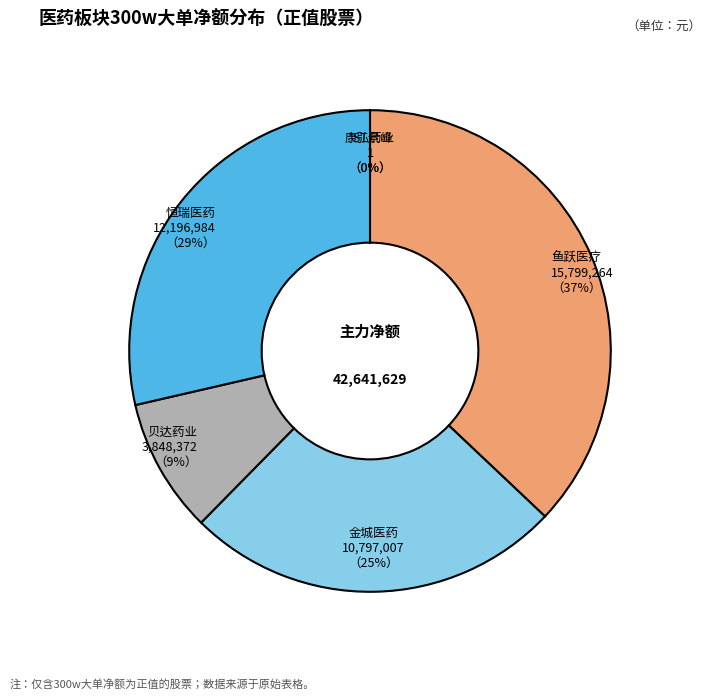

Rank the categories by value from lowest to highest.

欧普康视, 爱尔眼科, *ST景峰, 康弘药业, 贝达药业, 金城医药, 恒瑞医药, 鱼跃医疗